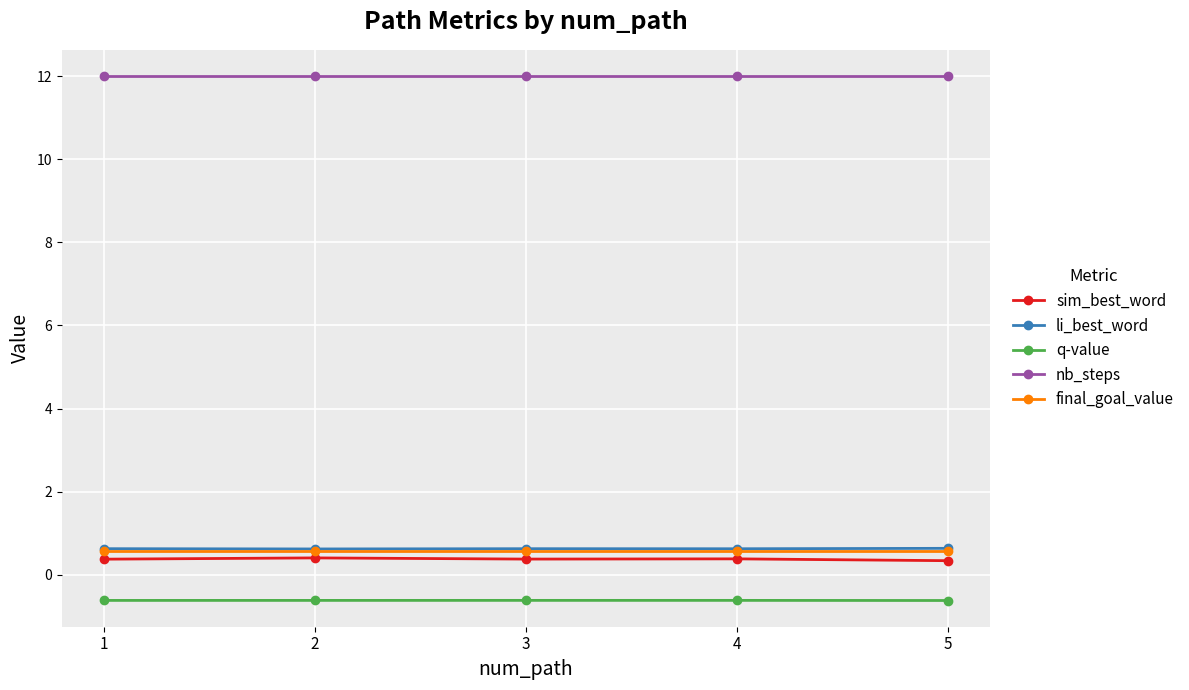

True or false: li_best_word and sim_best_word intersect in this chart.

False